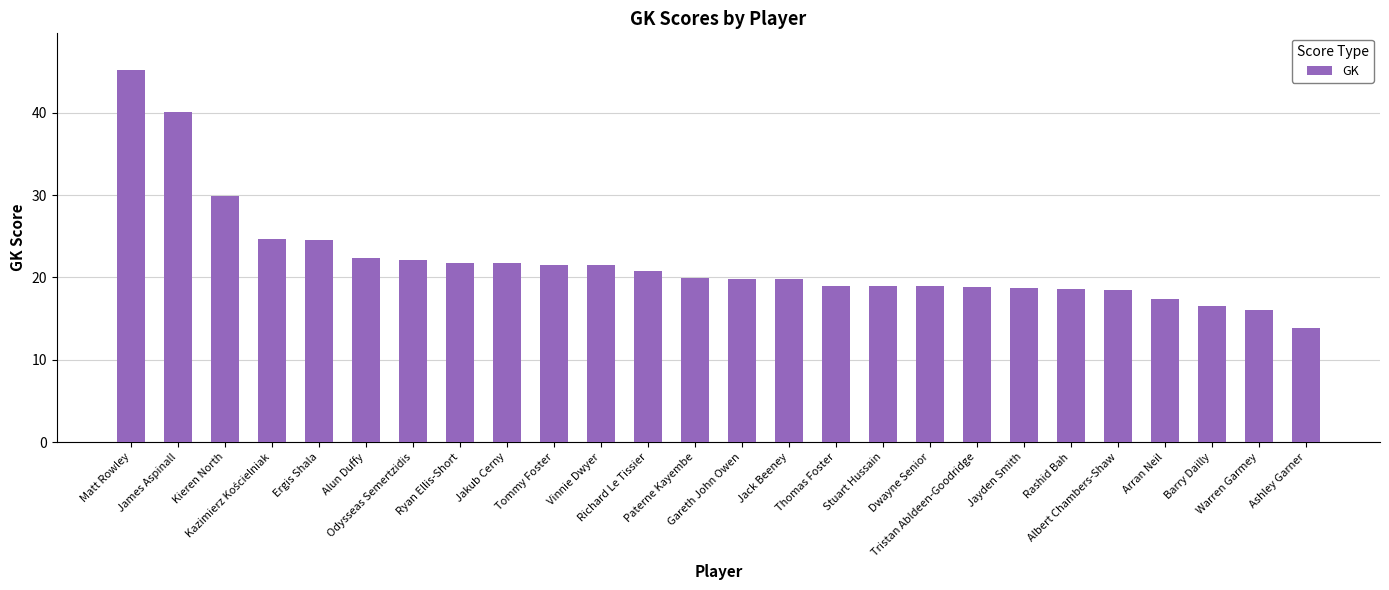

What is the smallest value displayed?

13.8